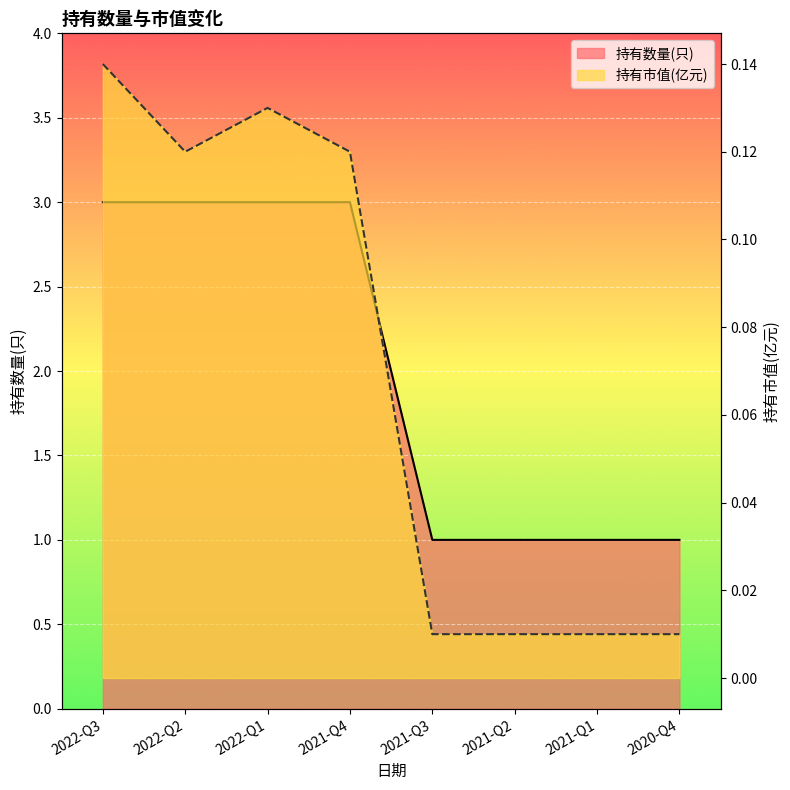

Which series changed the most between 2022-Q2 and 2021-Q3?

持有市值(亿元)